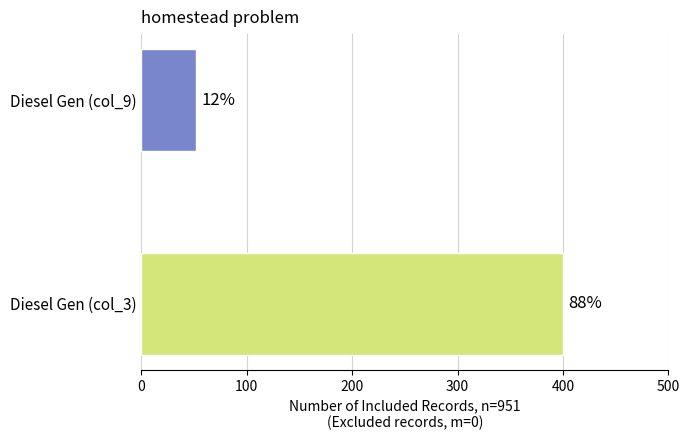

Are the bars horizontal?

Yes